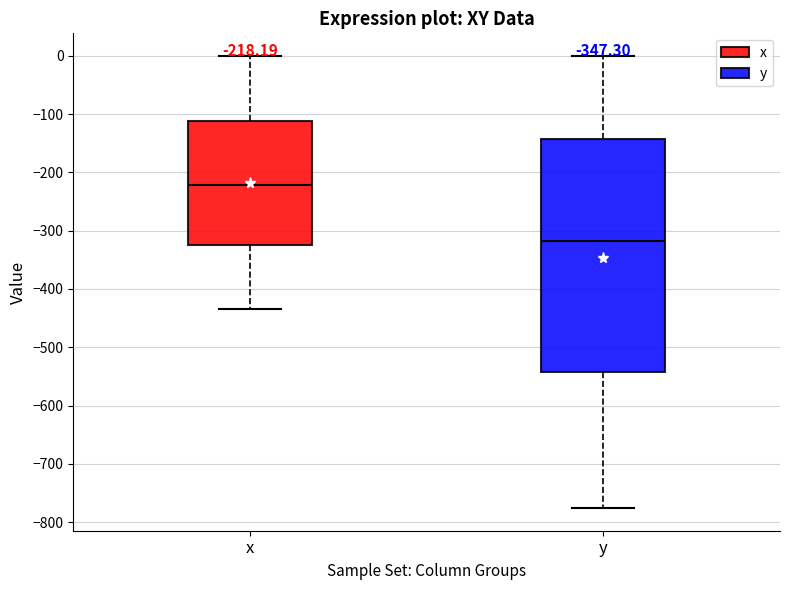

Comparing the boxes themselves (not the whiskers), which one is the tallest?

y